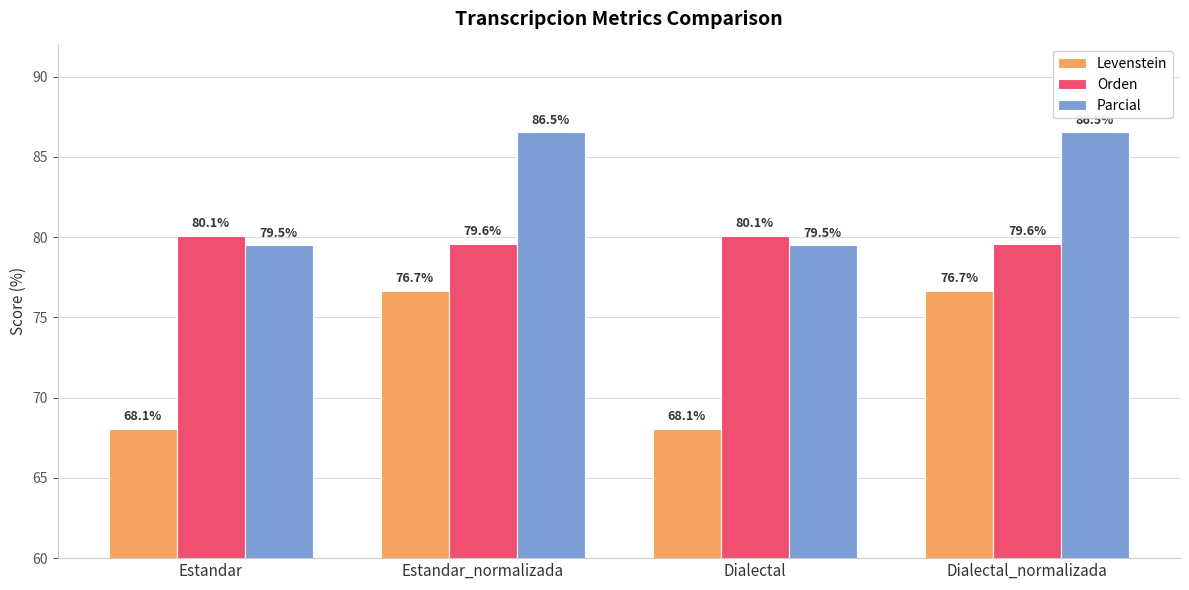

Reading left to right, transcribe all the data shown in this chart.

Levenstein: Estandar=68.1	Estandar_normalizada=76.7	Dialectal=68.1	Dialectal_normalizada=76.7
Orden: Estandar=80.1	Estandar_normalizada=79.6	Dialectal=80.1	Dialectal_normalizada=79.6
Parcial: Estandar=79.5	Estandar_normalizada=86.5	Dialectal=79.5	Dialectal_normalizada=86.5